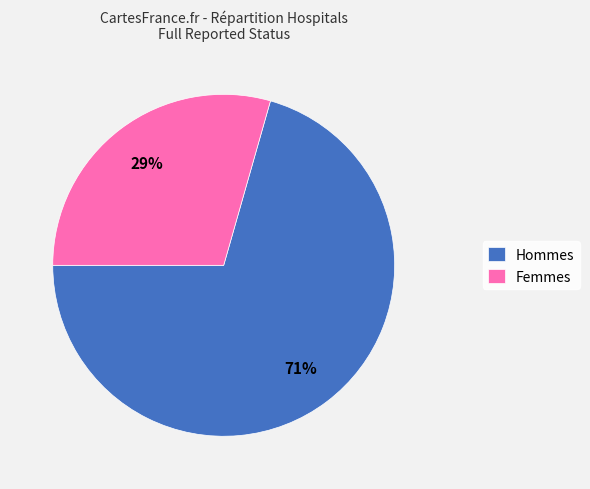

Between Hommes and Femmes, which is larger?

Hommes